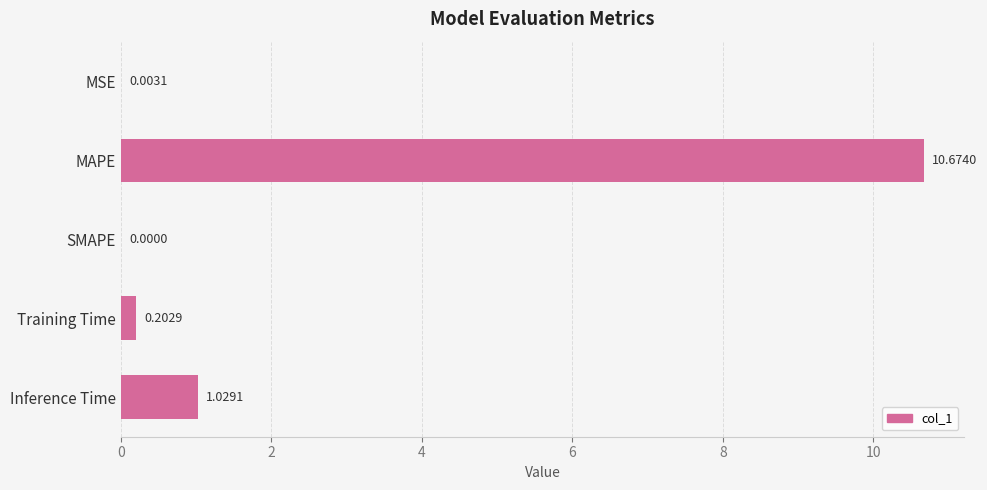

Count the number of values greater than 0.

4